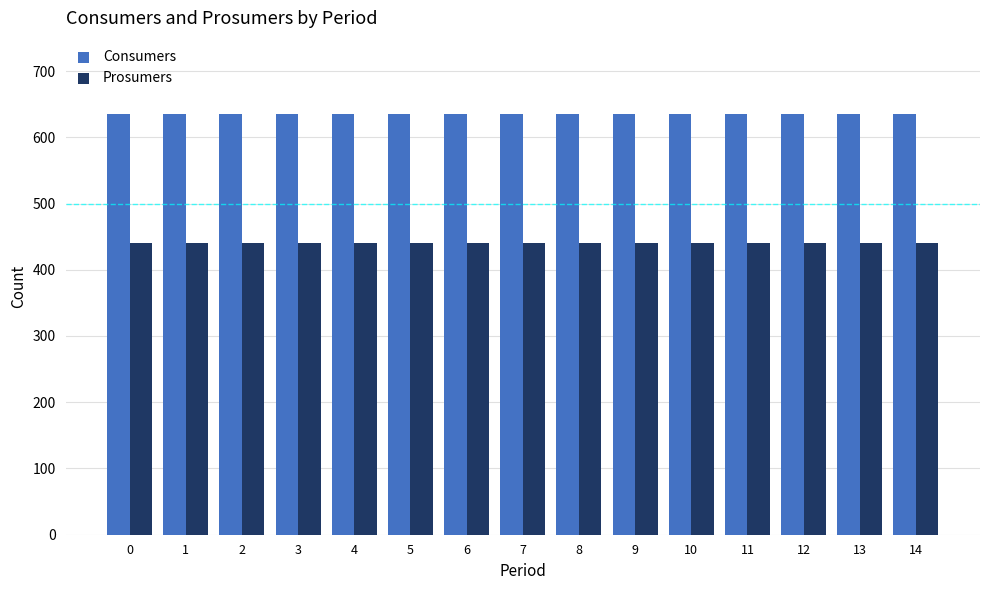

True or false: Consumers has a value of 635 at 13.

True